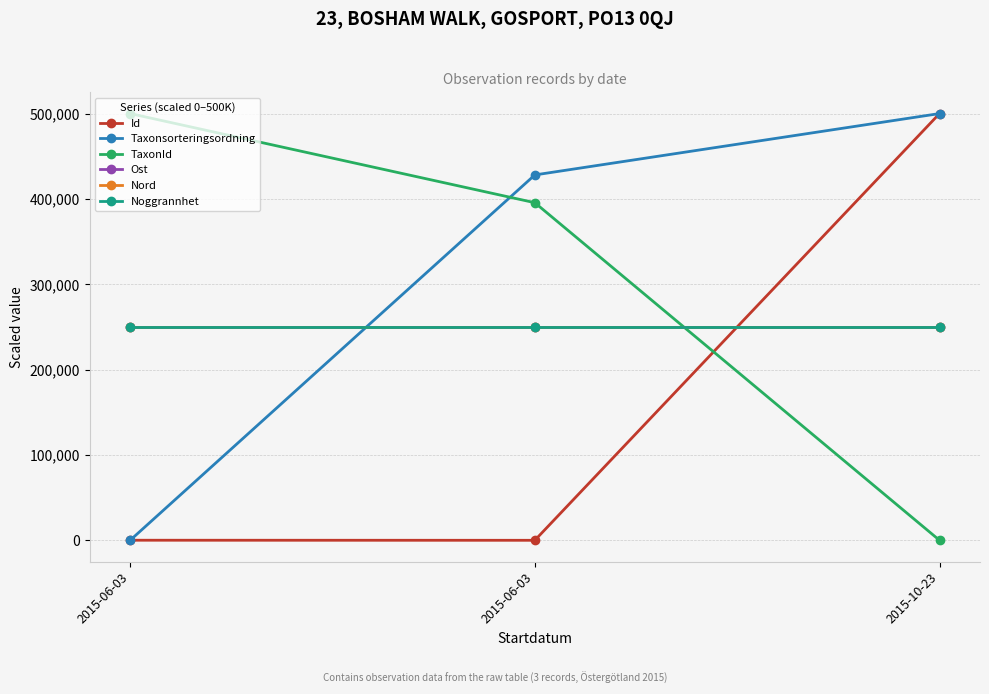

How many lines are shown in the chart?

6